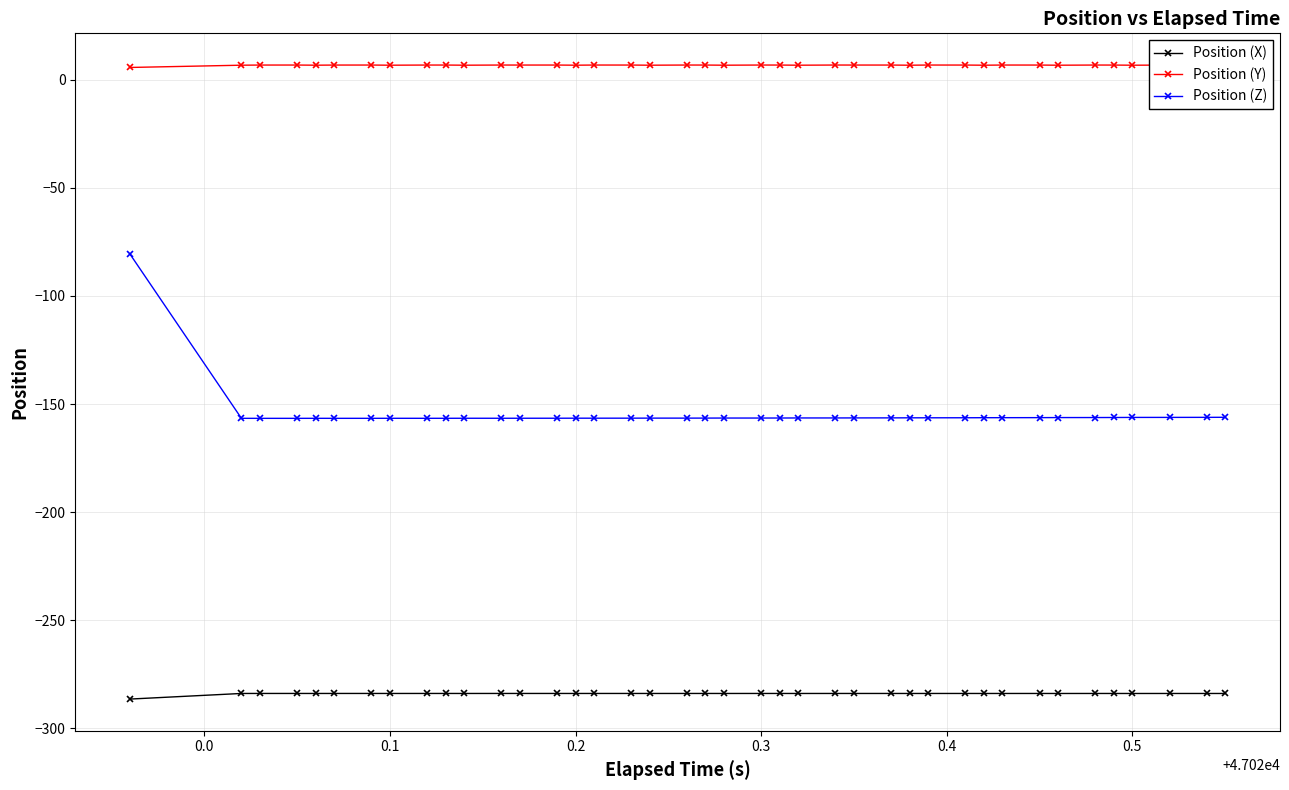

True or false: Position (X) and Position (Z) cross at least once.

False